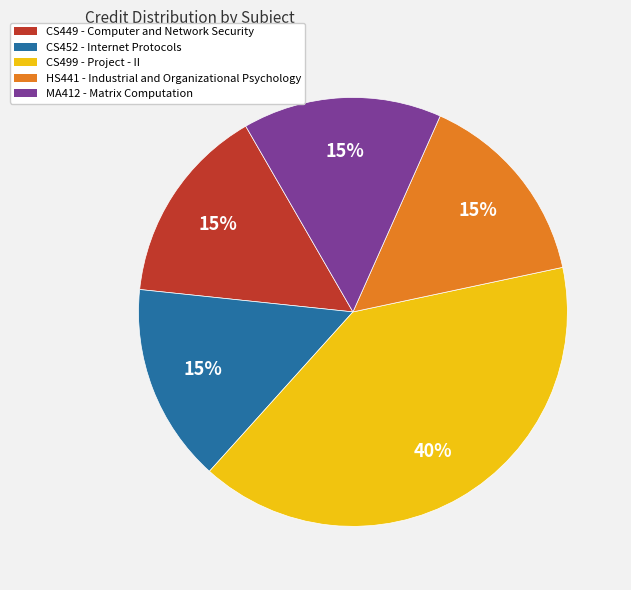

Is the sum of CS499 - Project - II and CS452 - Internet Protocols greater than half?

Yes